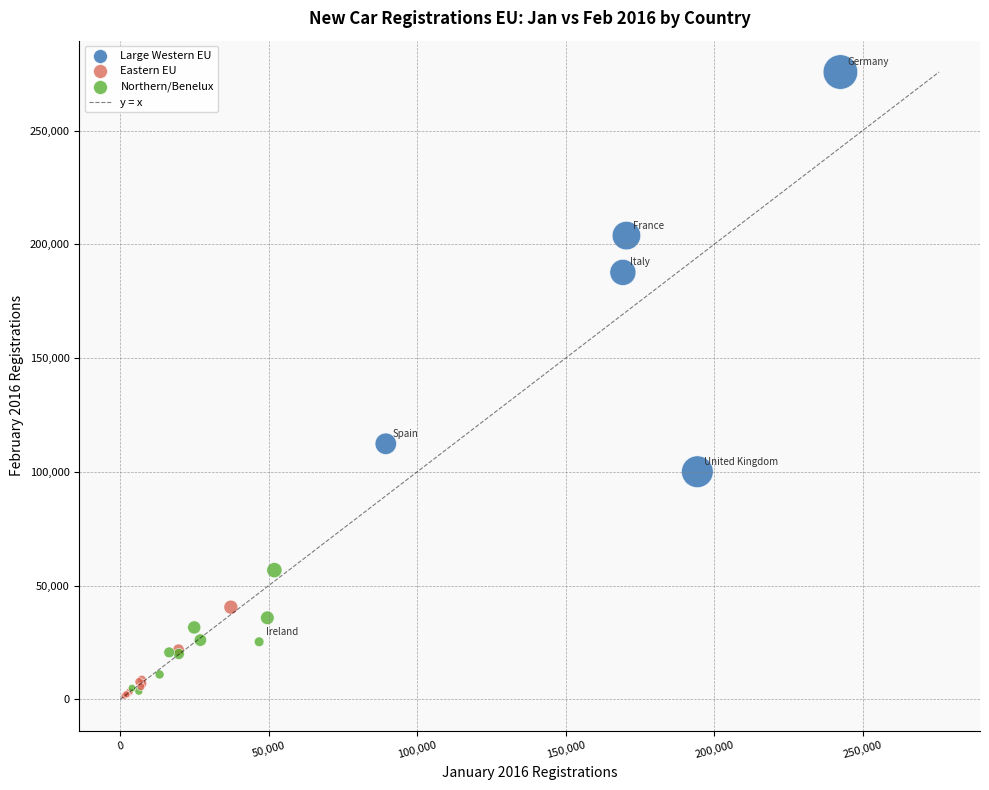

What Y value in the scatter plot is closest to 138621?

112324